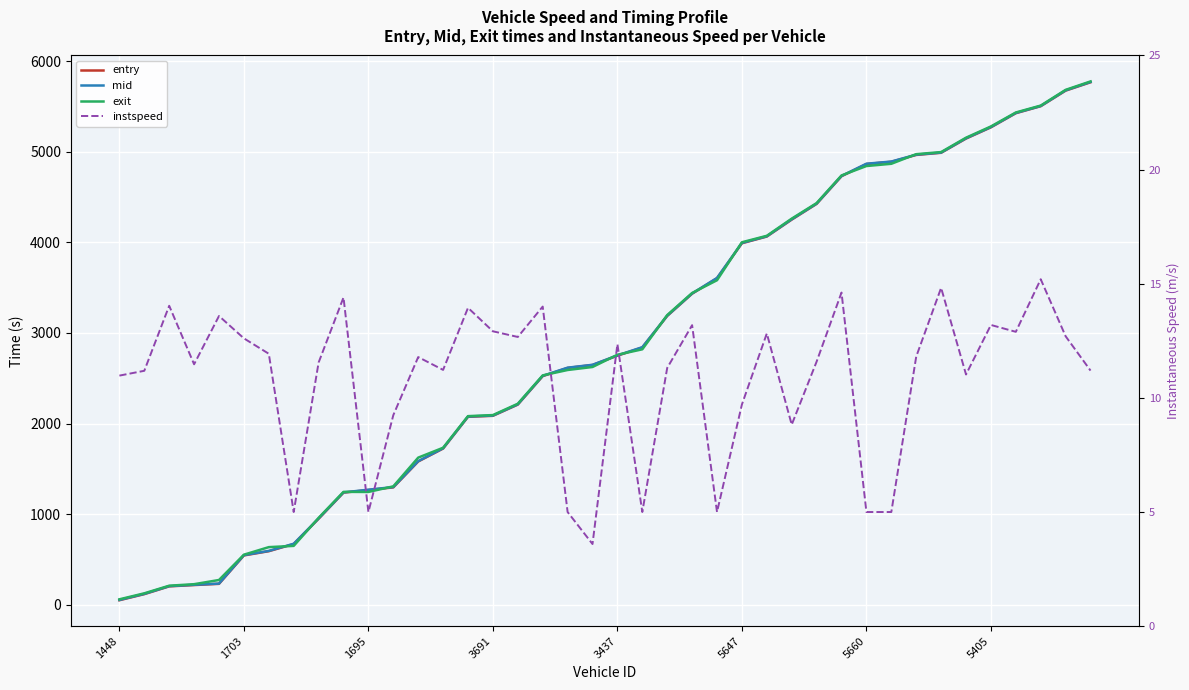

True or false: exit and instspeed intersect in this chart.

False